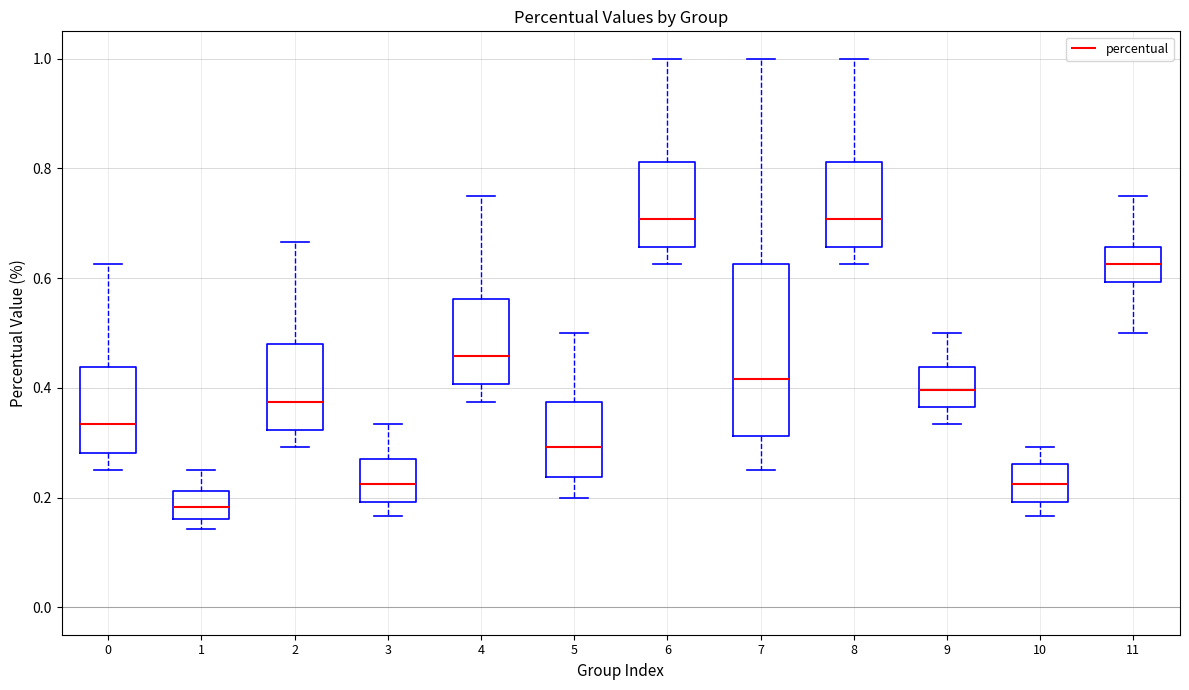

Where is the lower edge of the box at x = 8 on the y-axis? The values are not printed on the chart, so give them approximately, as read against the axis.

0.66